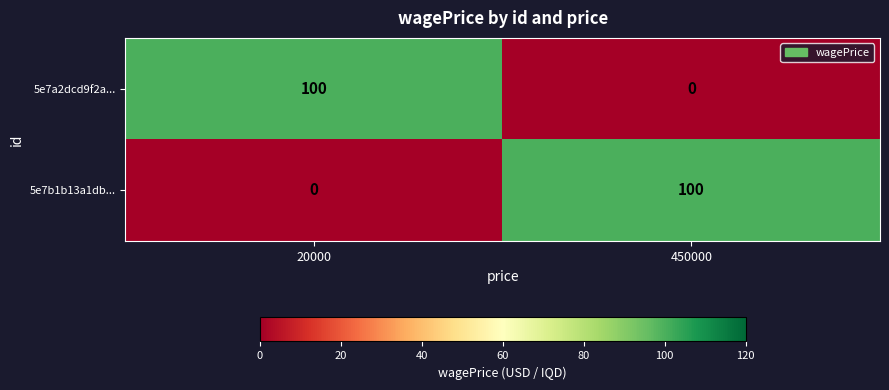

At 20000, list the series in order from largest to smallest.

5e7a2dcd9f2a..., 5e7b1b13a1db...